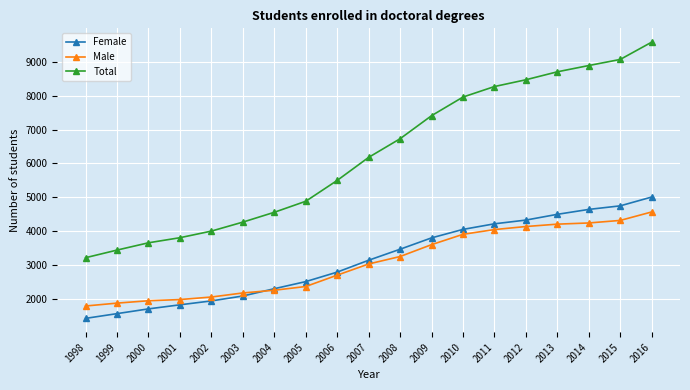

At which category is the sum across all series the highest?

2016